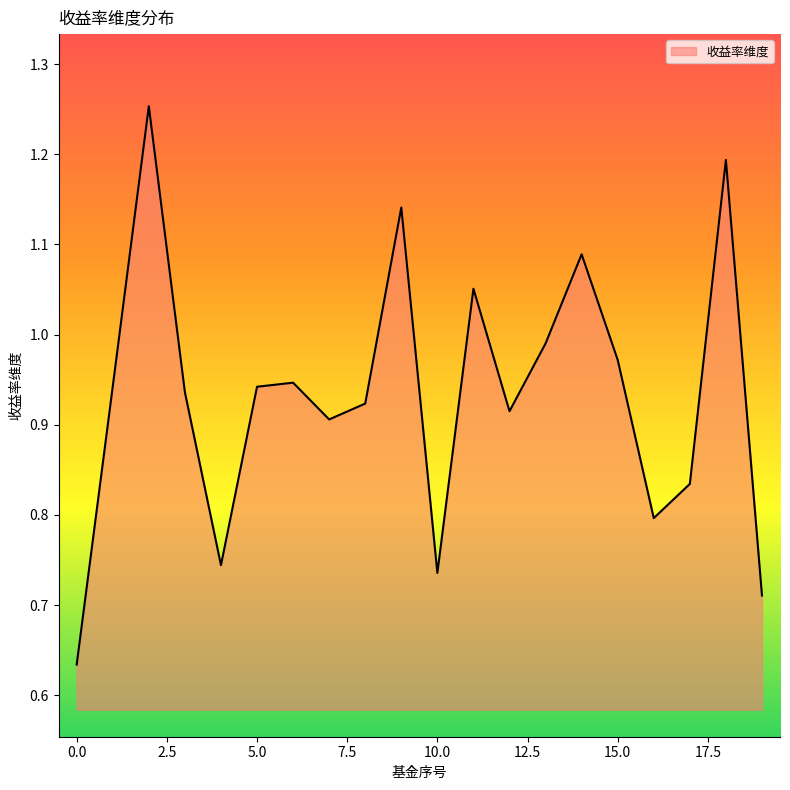

Reading left to right, extract all data points from this chart.

0=0.6	1=0.9	2=1.3	3=0.9	4=0.7	5=0.9	6=0.9	7=0.9	8=0.9	9=1.1	10=0.7	11=1.1	12=0.9	13=1.0	14=1.1	15=1.0	16=0.8	17=0.8	18=1.2	19=0.7